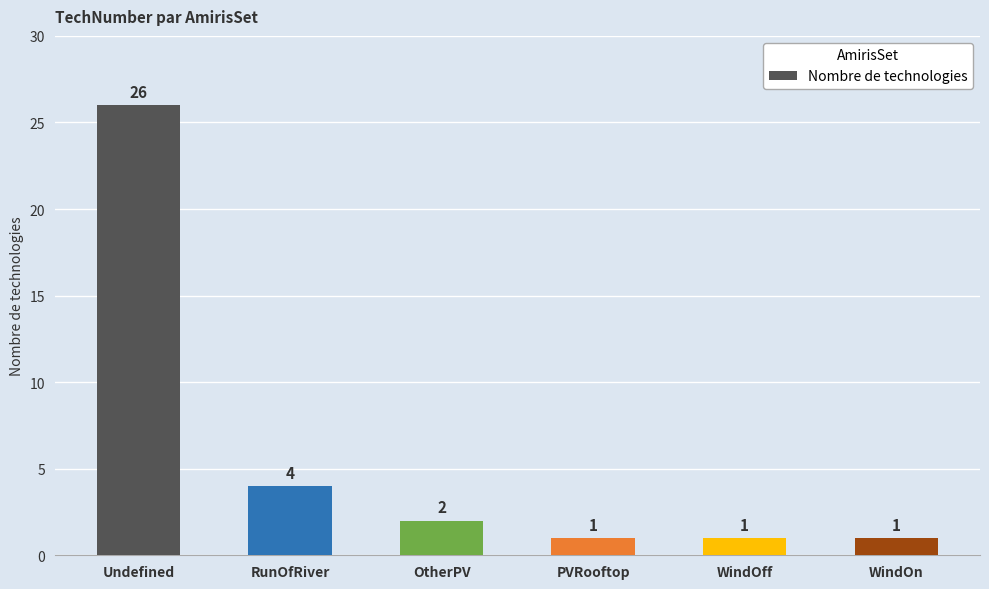

Which label corresponds to the largest value in the chart?

Undefined